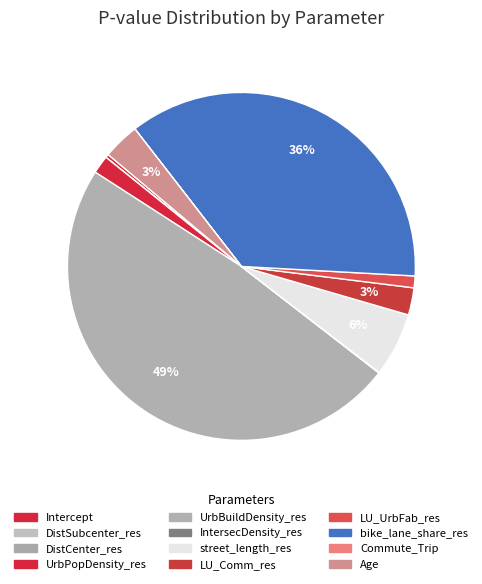

What percentage is NOT represented by UrbBuildDensity_res?

51.4%